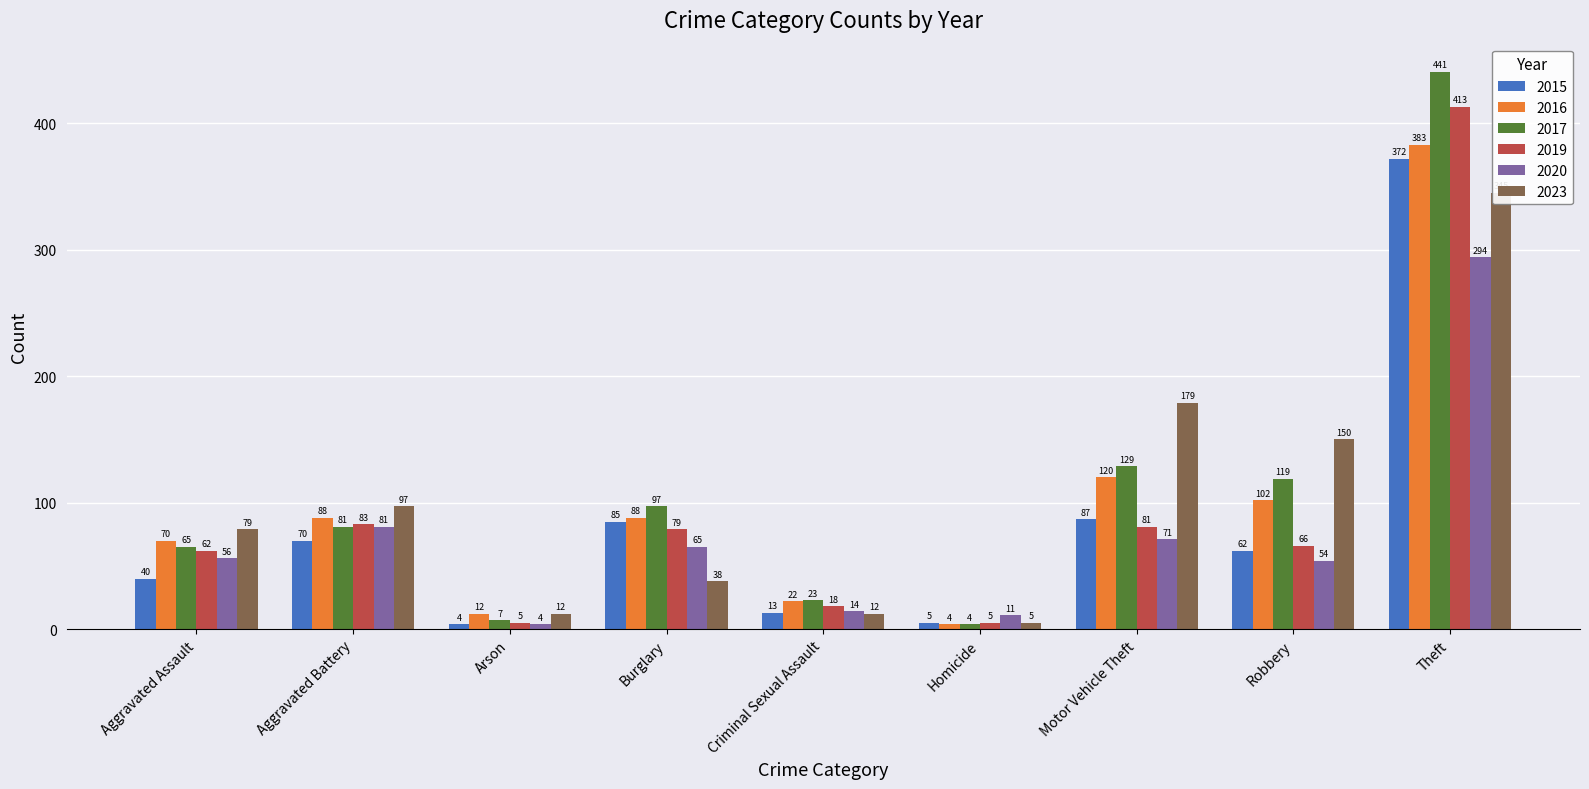

How many values in the 2019 series are below 66?

4